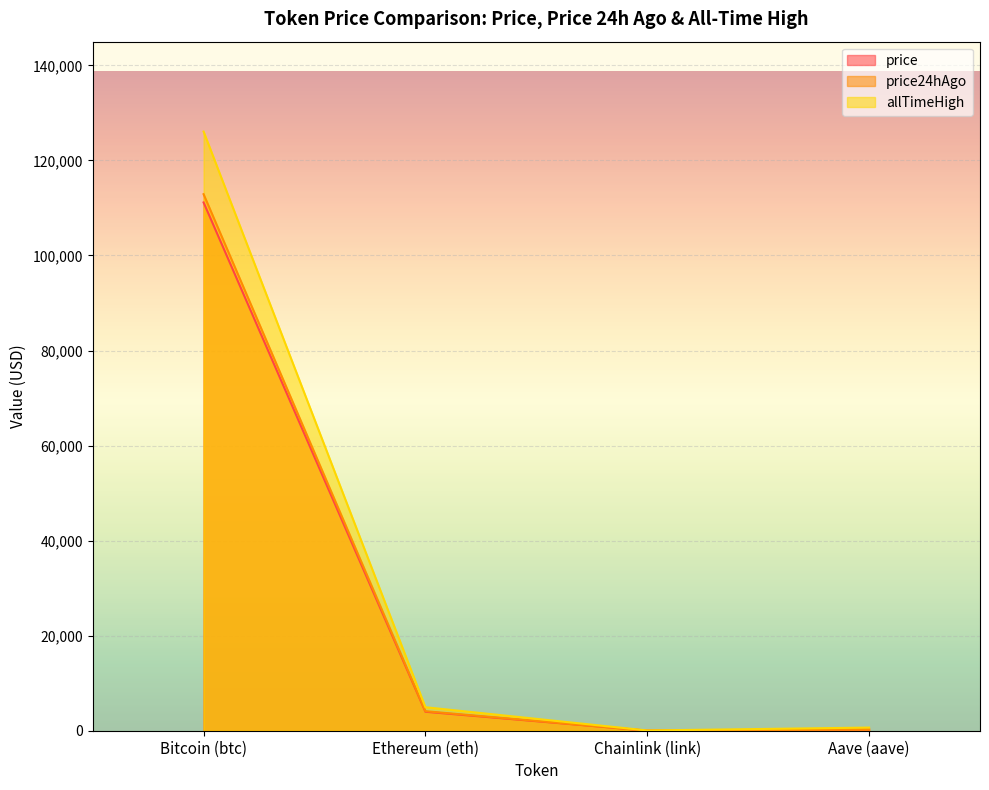

Is the value of price at Chainlink (link) greater than the value of price24hAgo at Bitcoin (btc)?

No